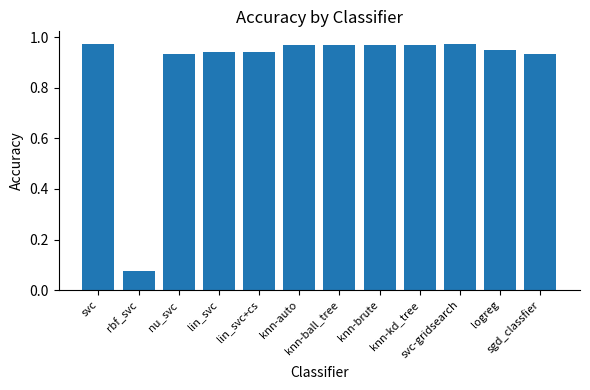

What is the sum of all values?

10.6